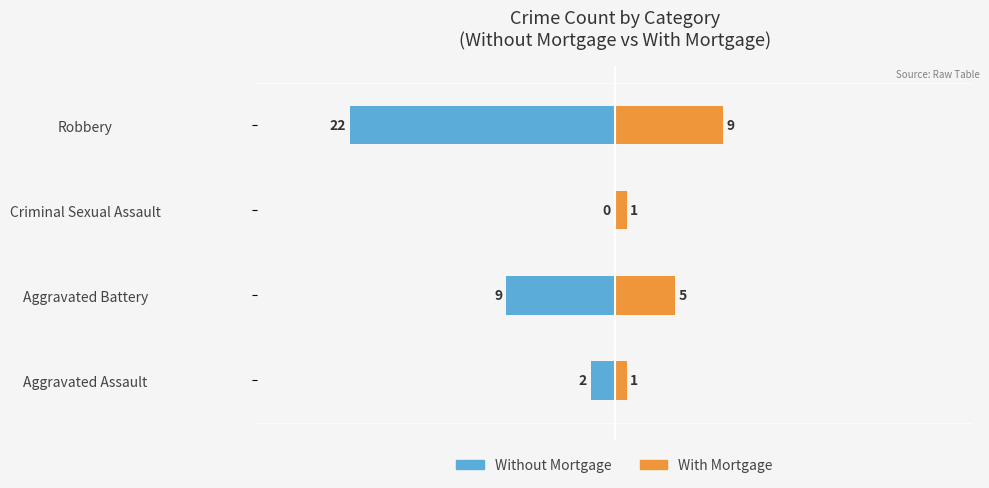

Which series changed the most between Aggravated Battery and Robbery?

Without Mortgage